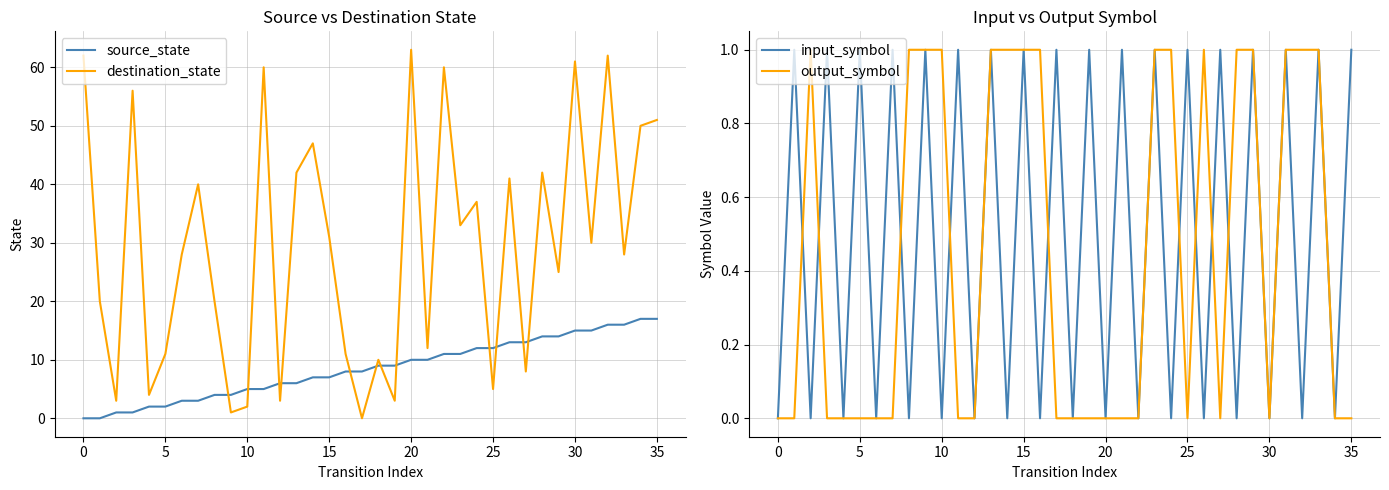

What is the highest value of the destination_state series?

63